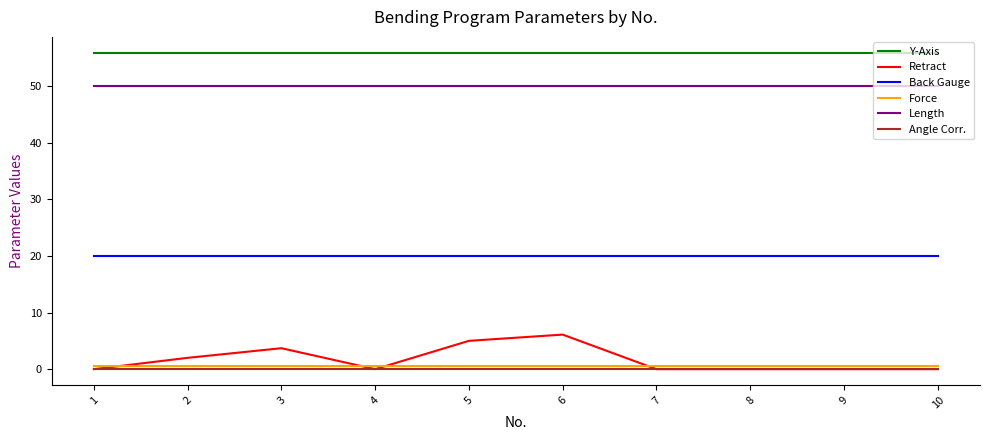

Reading right to left, list all the values displayed in this chart.

Y-Axis: 55.9	55.9	55.9	55.9	55.9	55.9	55.9	55.9	55.9	55.9
Retract: 0.0	0.0	0.0	0.0	6.1	5.0	0.0	3.7	2.0	0.0
Back Gauge: 20.0	20.0	20.0	20.0	20.0	20.0	20.0	20.0	20.0	20.0
Force: 0.5	0.5	0.5	0.5	0.5	0.5	0.5	0.5	0.5	0.5
Length: 50.0	50.0	50.0	50.0	50.0	50.0	50.0	50.0	50.0	50.0
Angle Corr.: 0.0	0.0	0.0	0.0	0.0	0.0	0.0	0.0	0.0	0.0